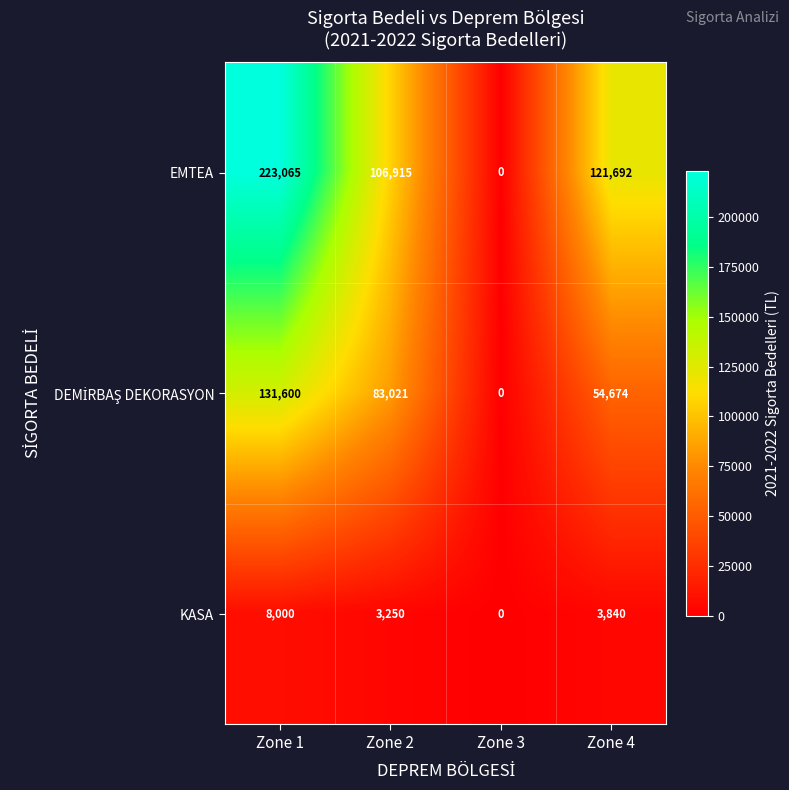

What is the approximate value of KASA at Zone 4, to the nearest 100?

3800